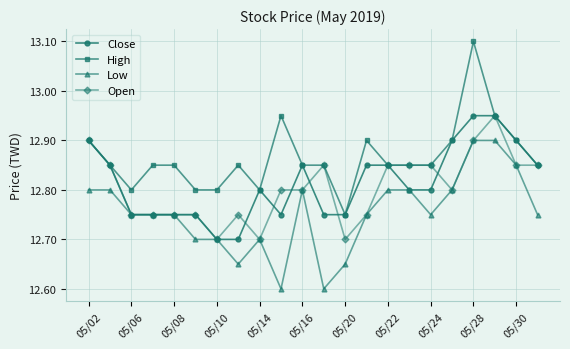

Which series has the largest range (max minus min)?

High